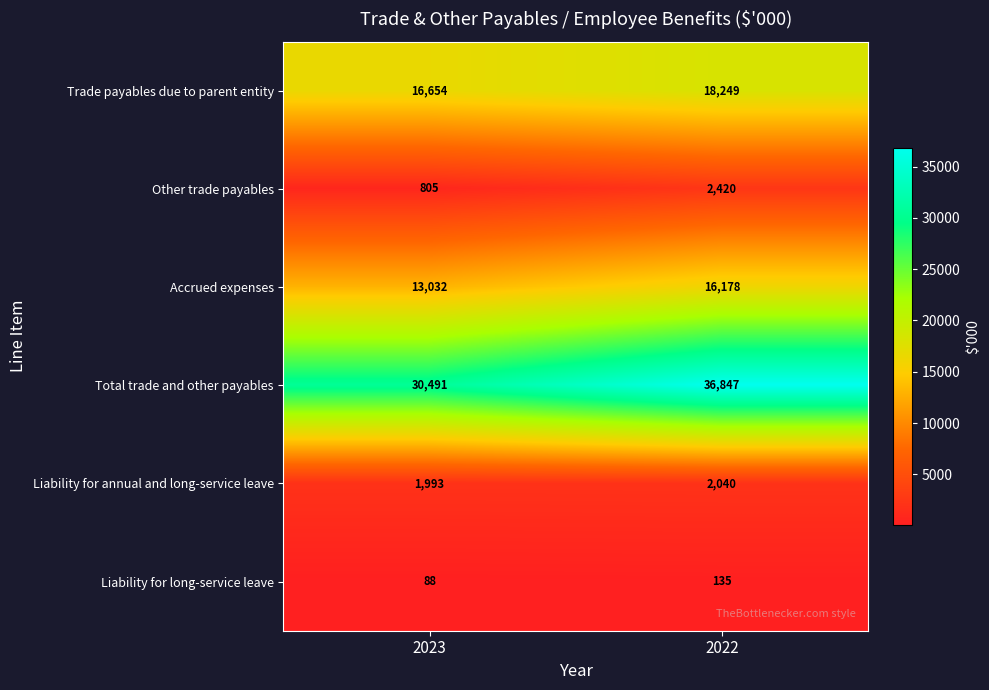

What is the total value across all series at 2022?

75869